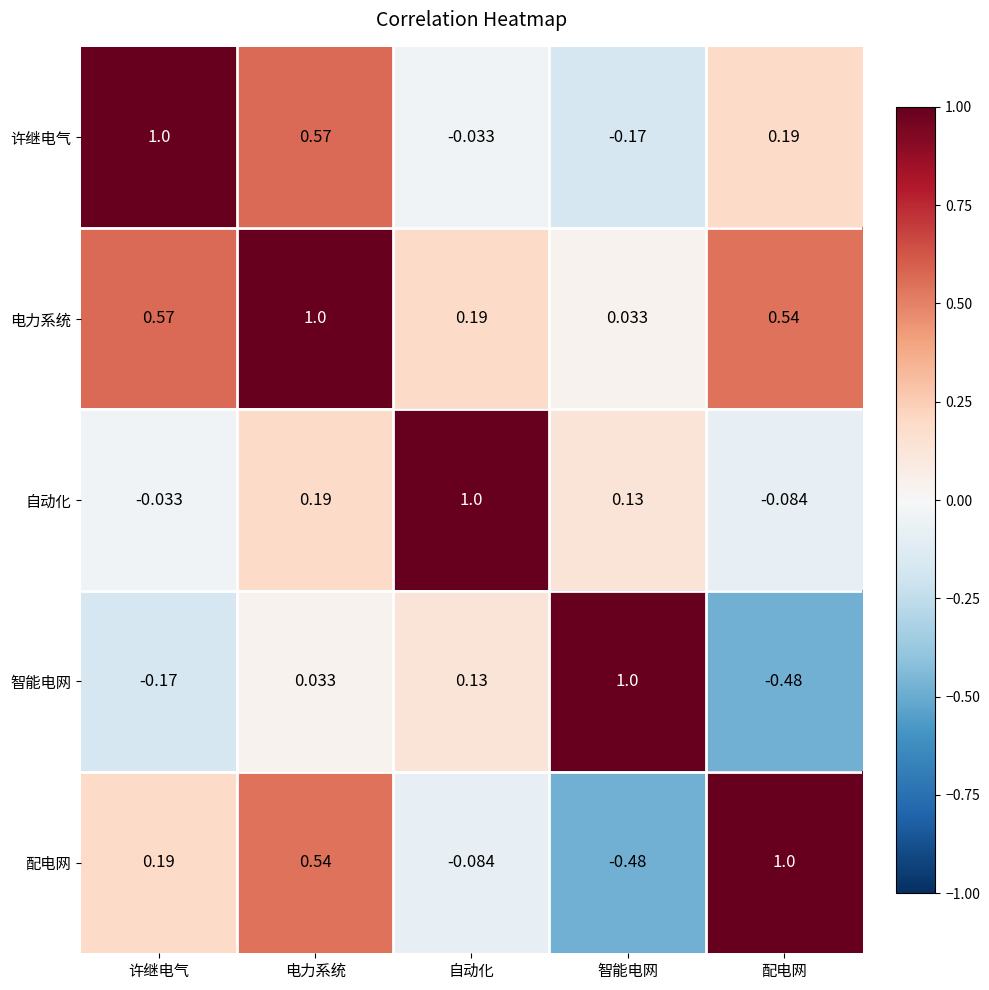

At which label does 自动化 reach its peak?

自动化